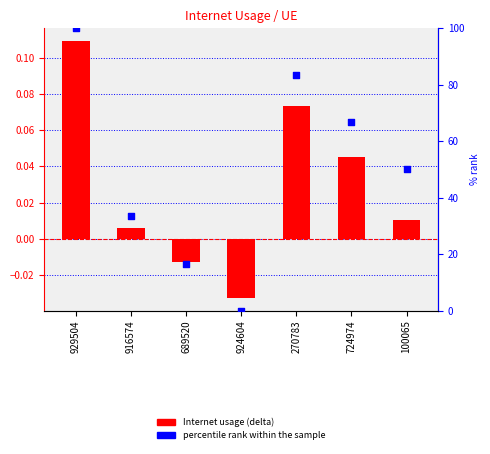

At which category is the sum across all series the highest?

929504